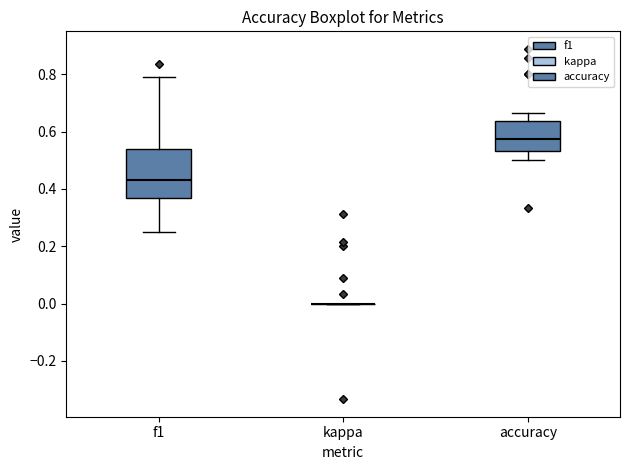

Reading left to right, transcribe this box plot: for each box, give where its median line is, the range the box spans, and where its two whiskers end, as read against the y-axis. The values are not printed on the chart, so give them approximately, as read against the axis.

f1: median 0.44, box 0.36 to 0.54, whiskers 0.26 to 0.80
kappa: box collapsed to a line at 0.00, whiskers 0.00 to 0.00
accuracy: median 0.58, box 0.54 to 0.64, whiskers 0.50 to 0.66